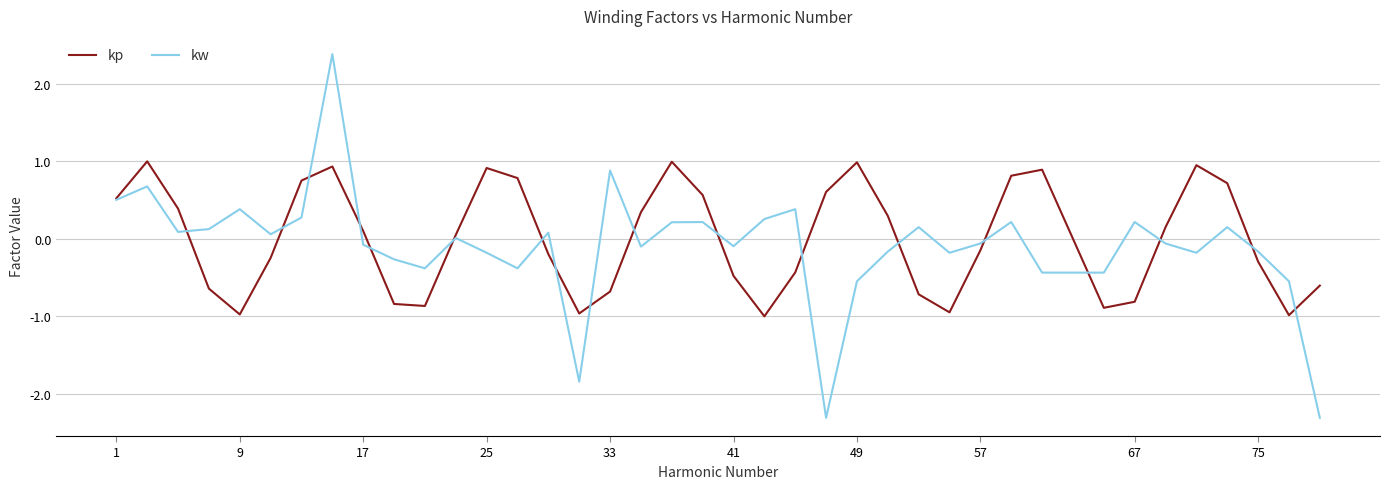

What is the greatest value displayed?

2.4